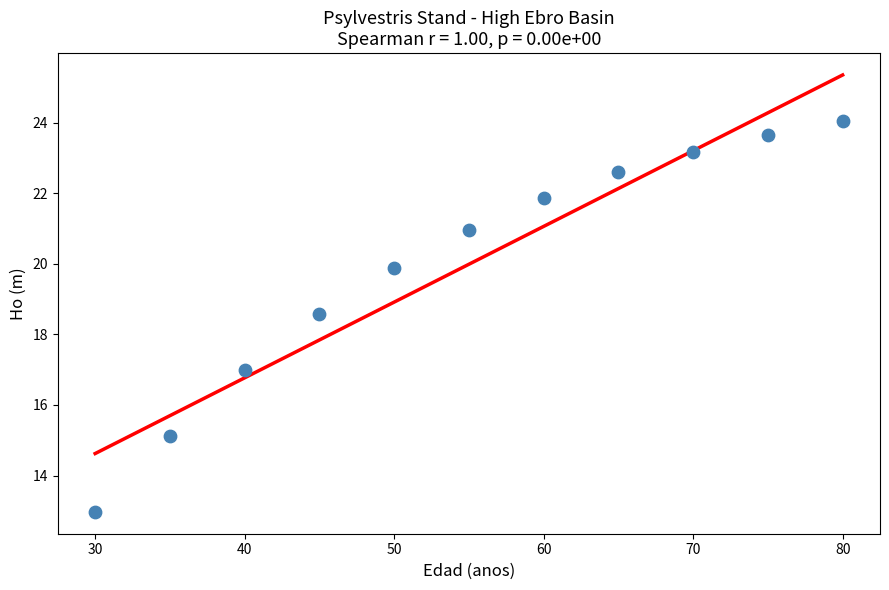

What Y value in the scatter plot is closest to 18?

18.6